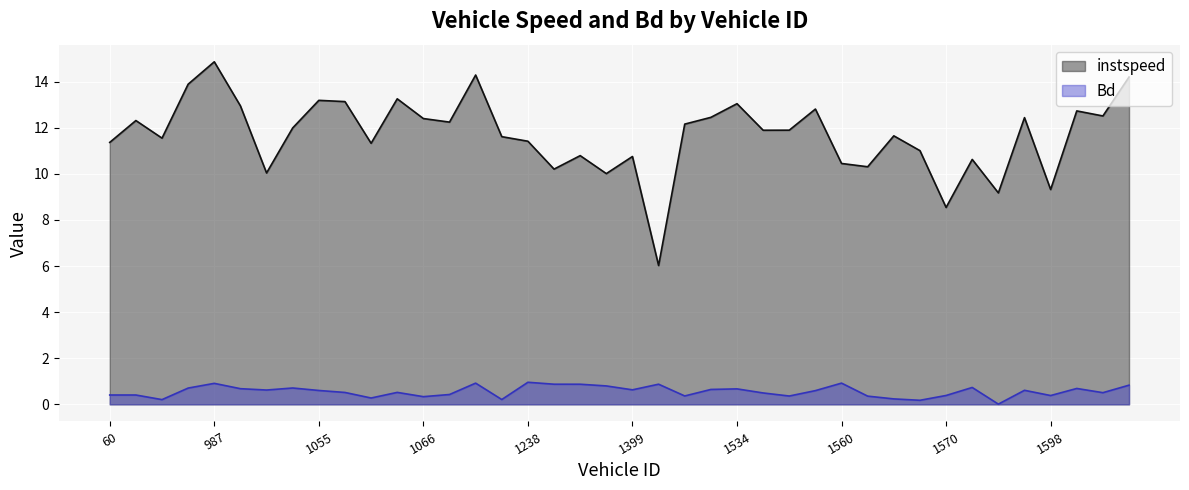

The value of Bd at 1581 is 0.6. True or false?

True